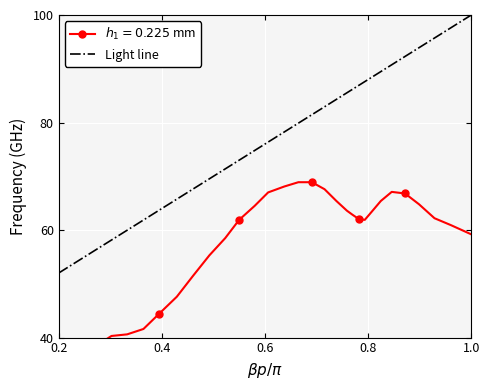

Reading left to right, extract all data points from this chart.

0.0	2.9	6.4	9.3	11.9	14.6	17.5	20.7	24.9	30.2	35.2	38.8	40.3	40.6	41.6	44.4	47.6	51.5	55.3	58.5	61.9	64.5	67.0	68.1	68.9	68.9	67.6	65.4	63.6	62.9	62.0	61.9	63.4	65.4	67.1	66.8	64.8	62.2	60.9	59.2